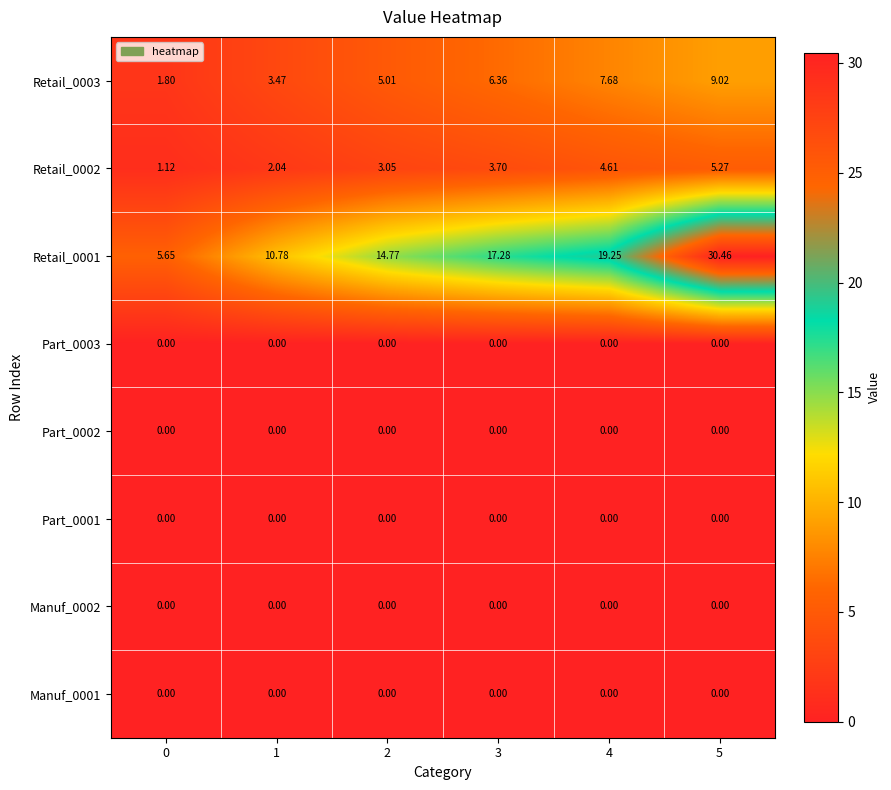

Which series has the largest total across all categories?

Retail_0001